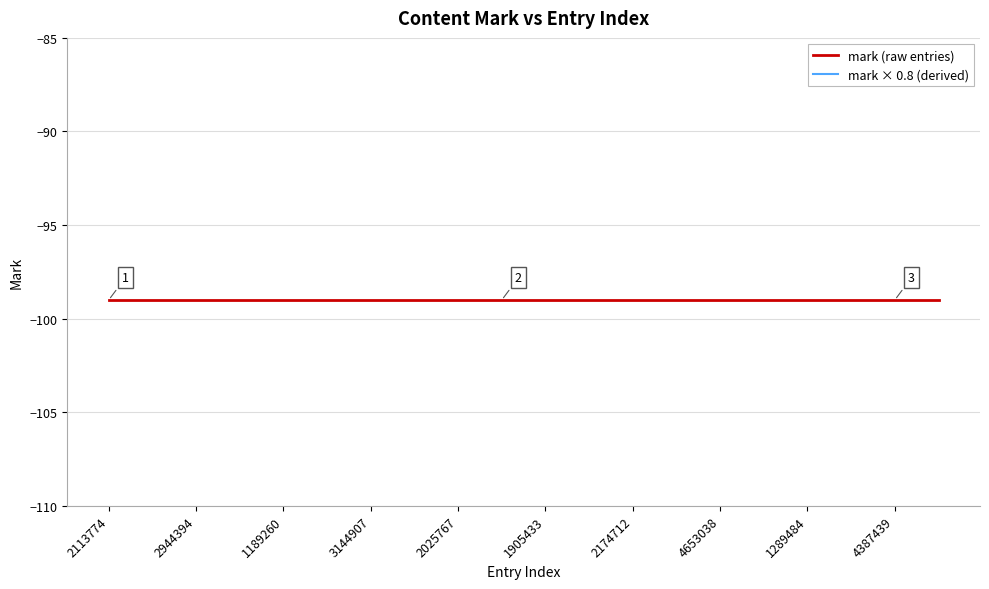

What is the average value of the mark × 0.8 (derived) series?

-79.2